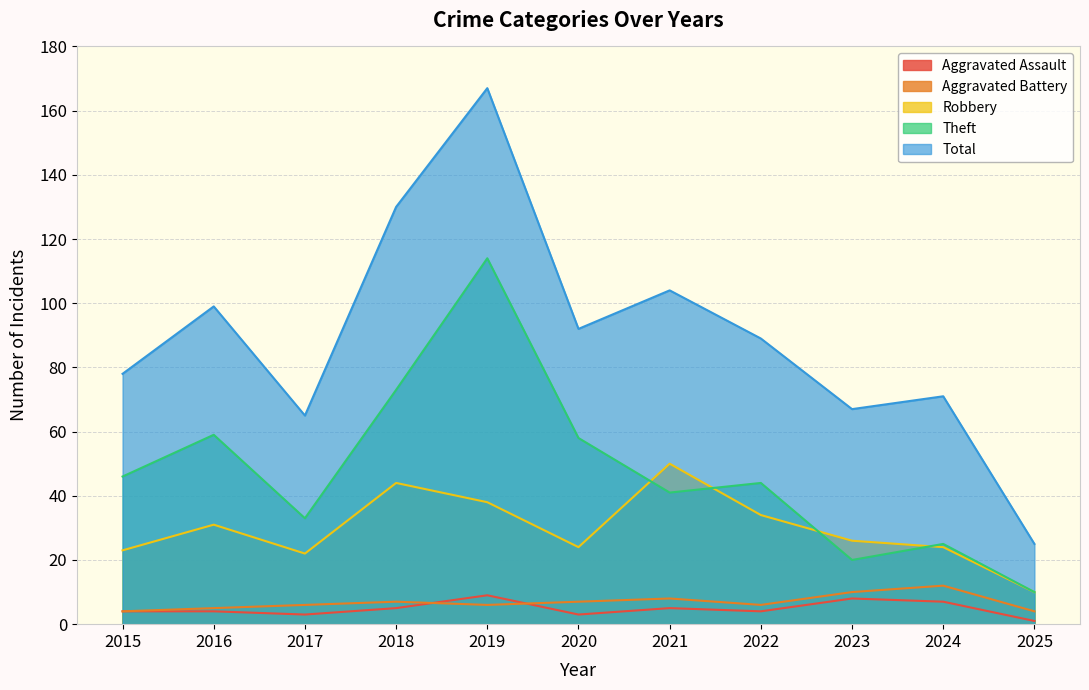

What is the difference between the highest and lowest values at 2021?

99